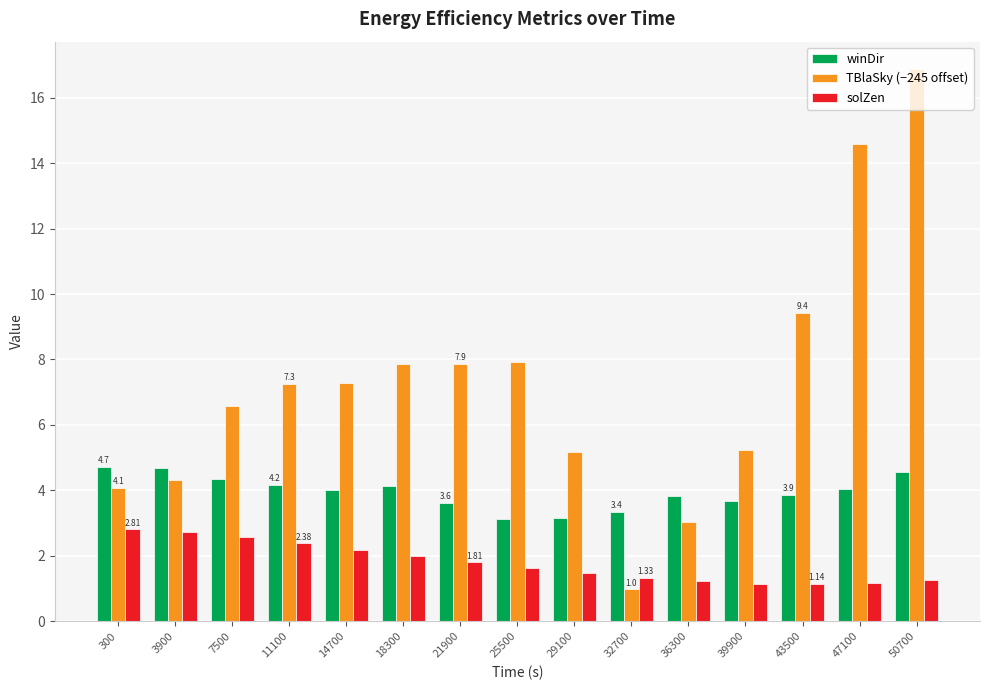

At which category does the chart reach its peak across all series?

50700